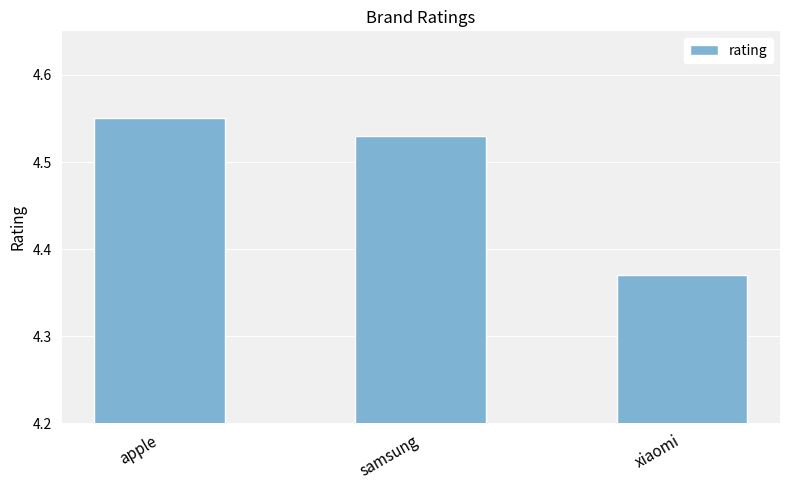

What is the label of the 1st bar from the left?

apple